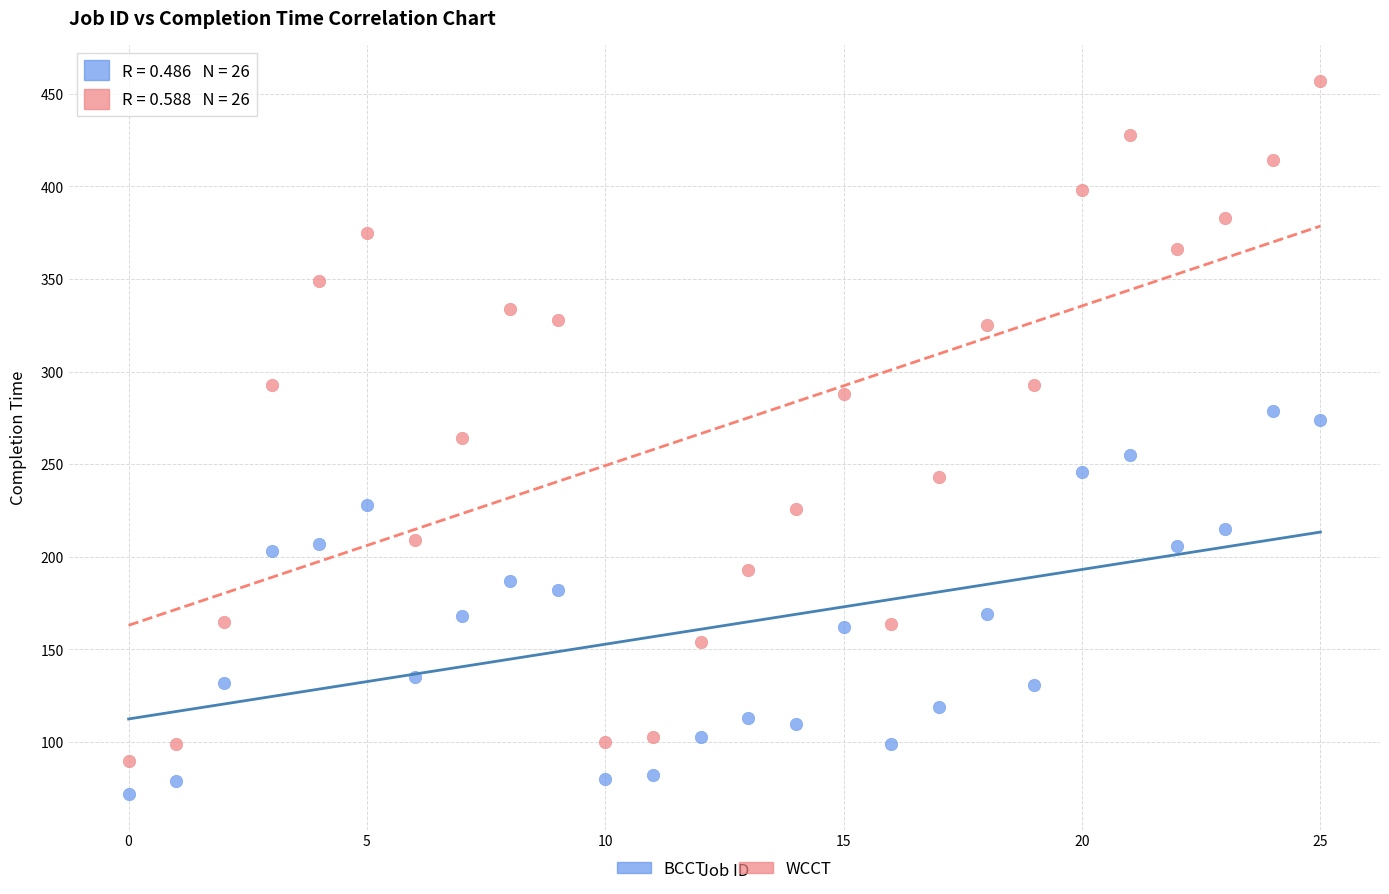

Which series reaches the minimum Y coordinate?

BCCT